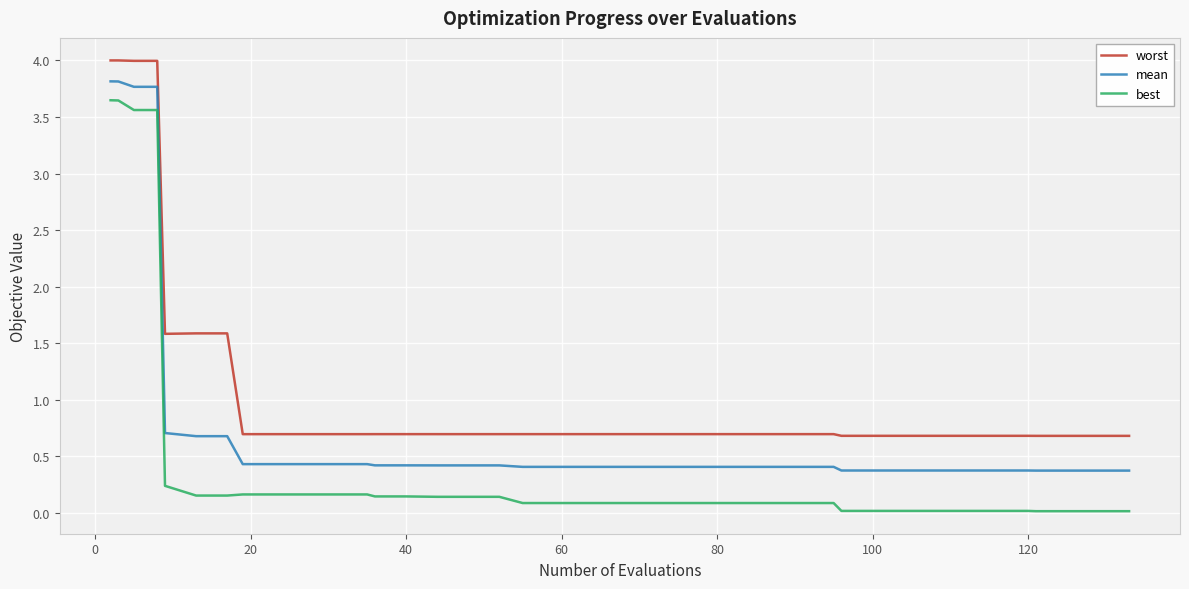

What is the highest value of the worst series?

4.0